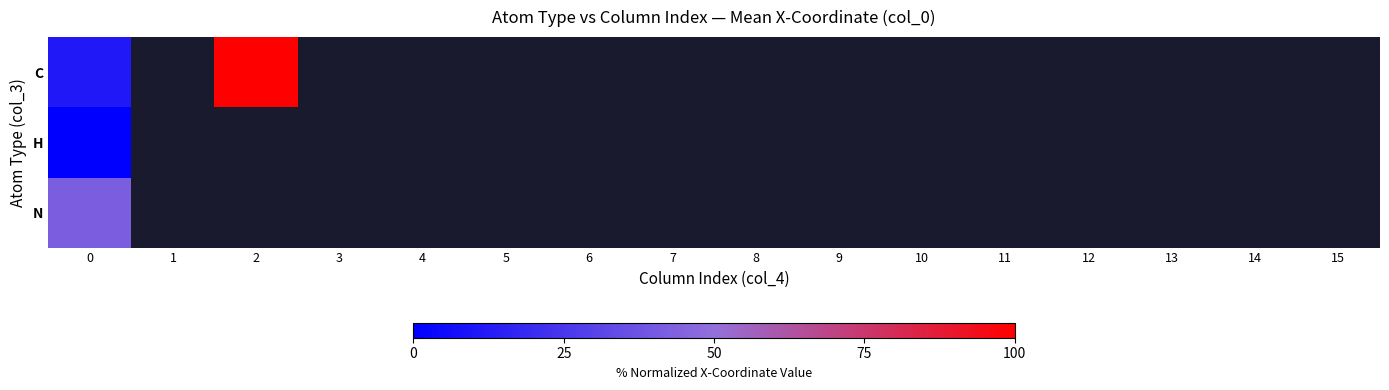

Rank the categories by H value from lowest to highest.

0, 1, 2, 3, 4, 5, 6, 7, 8, 9, 10, 11, 12, 13, 14, 15